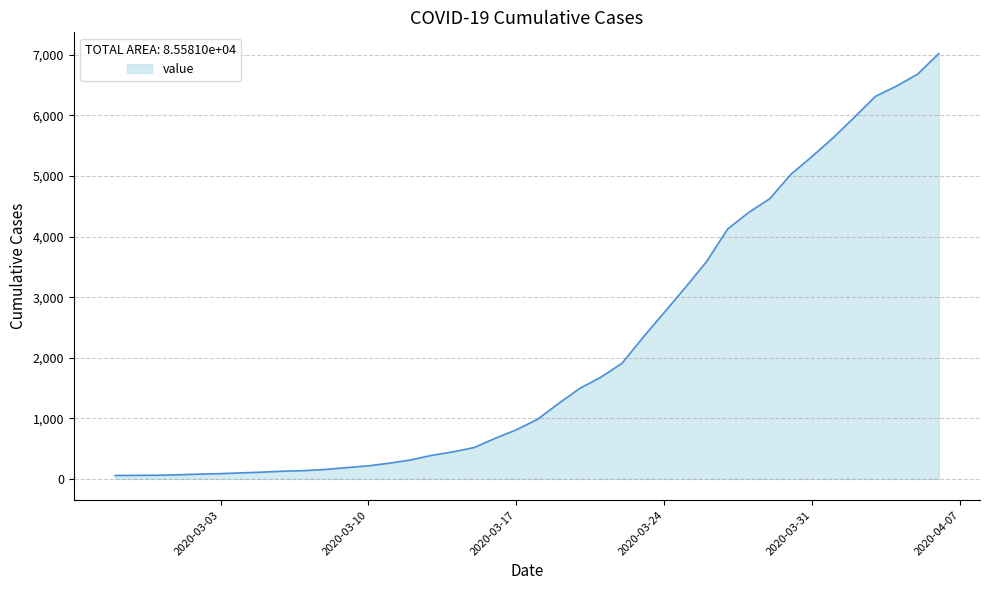

What is the minimum value shown in the chart?

56